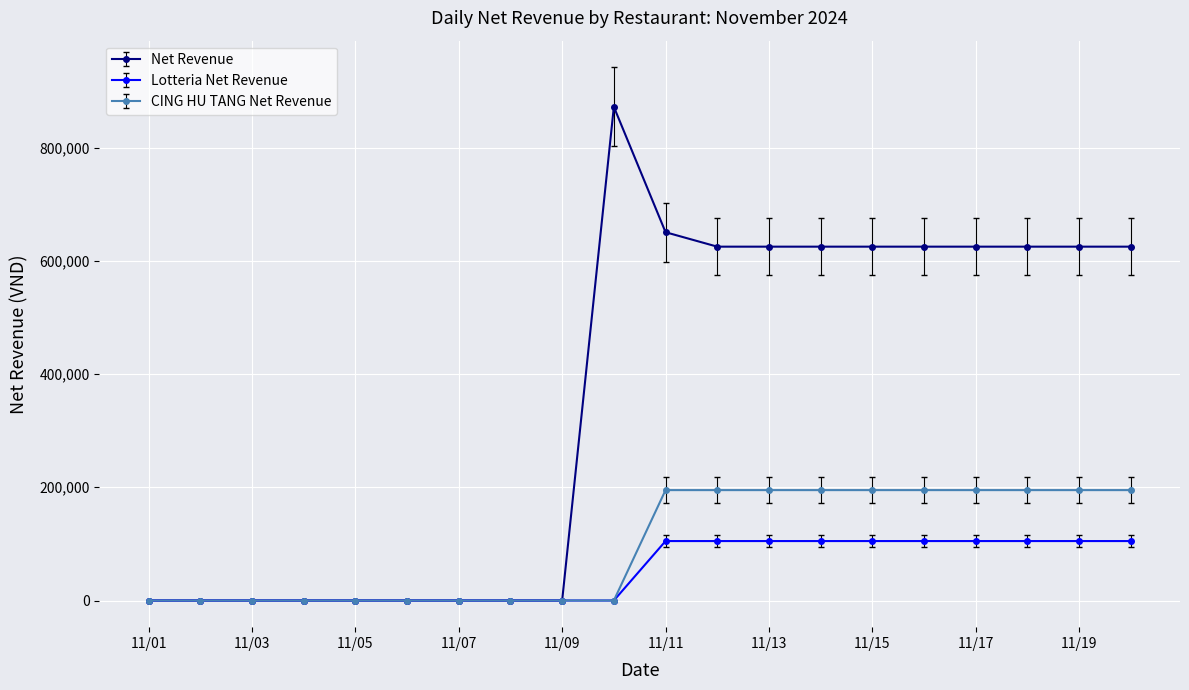

Which series has the largest total across all categories?

Net Revenue